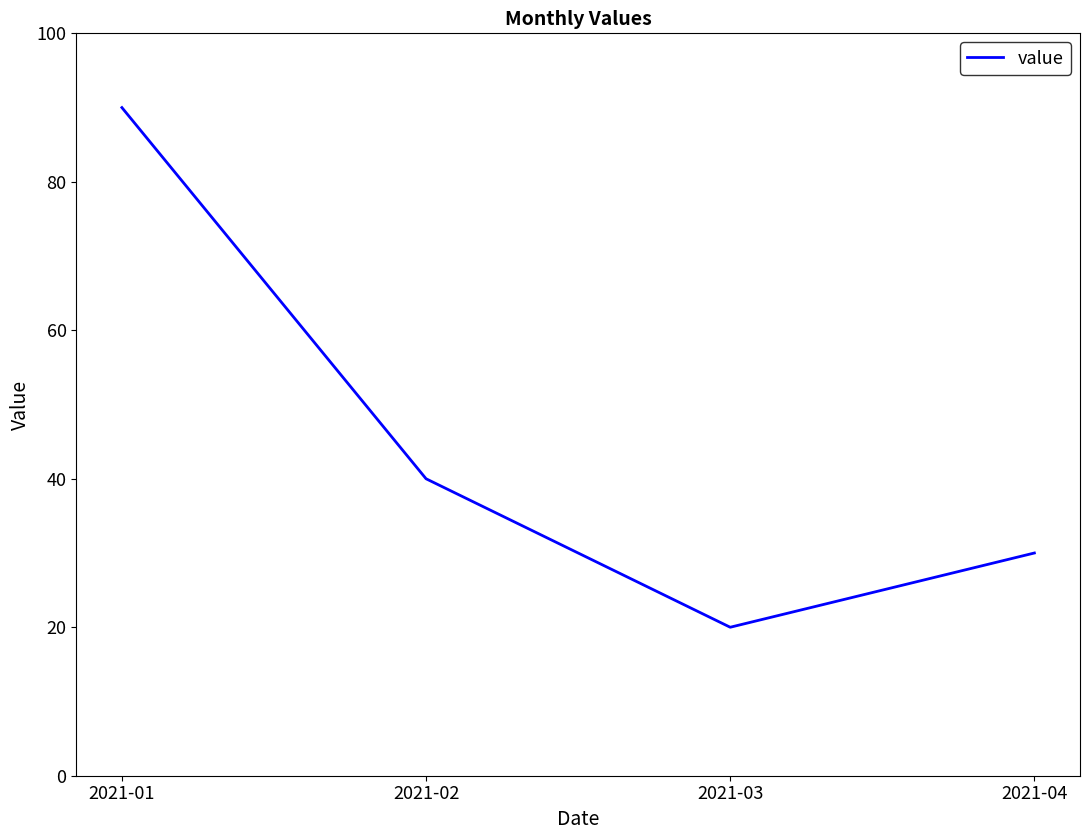

Where is the data nearest to the value 55?

2021-02